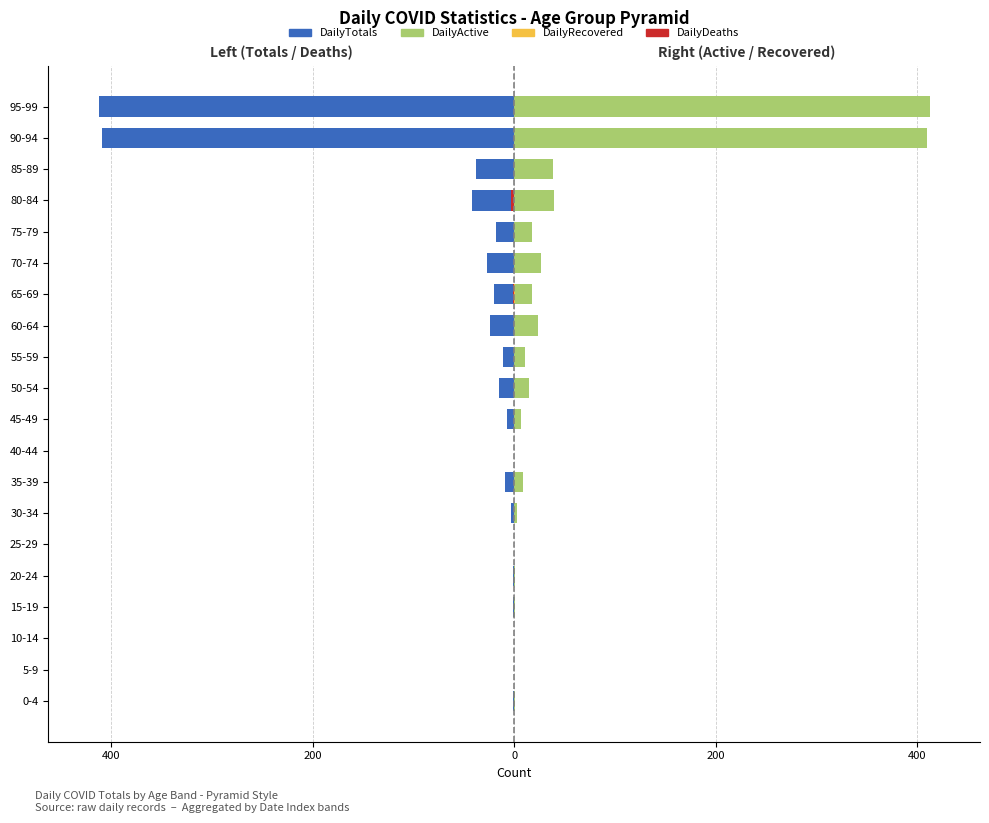

Reading right to left, extract all data points from this chart.

DailyTotals: -412	-409	-38	-42	-18	-27	-20	-24	-11	-15	-7	0	-9	-3	0	-1	-1	0	0	-1
DailyDeaths: 0	0	0	-3	0	0	-1	0	0	0	0	0	0	0	0	0	0	0	0	0
DailyActive: 412	409	38	39	18	27	18	24	11	15	7	0	9	3	0	1	1	0	0	1
DailyRecovered: 0	0	0	0	0	0	1	0	0	0	0	0	0	0	0	0	0	0	0	0